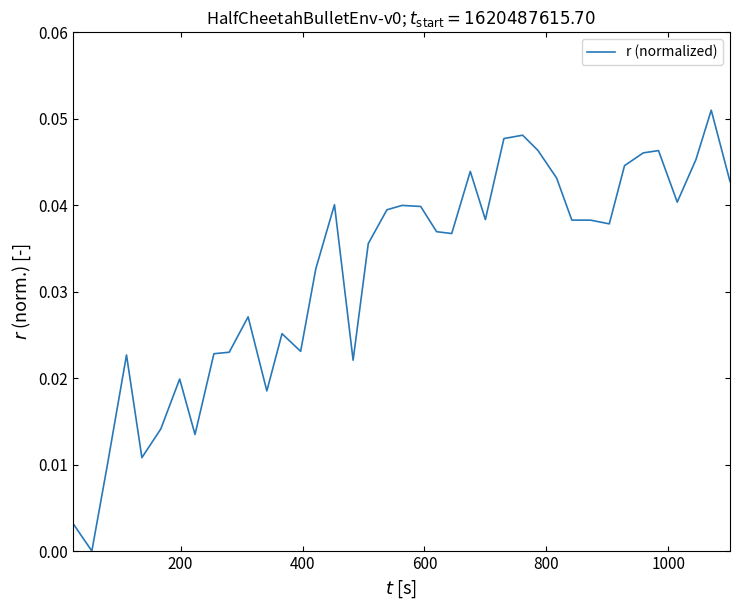

How many lines are shown in the chart?

1